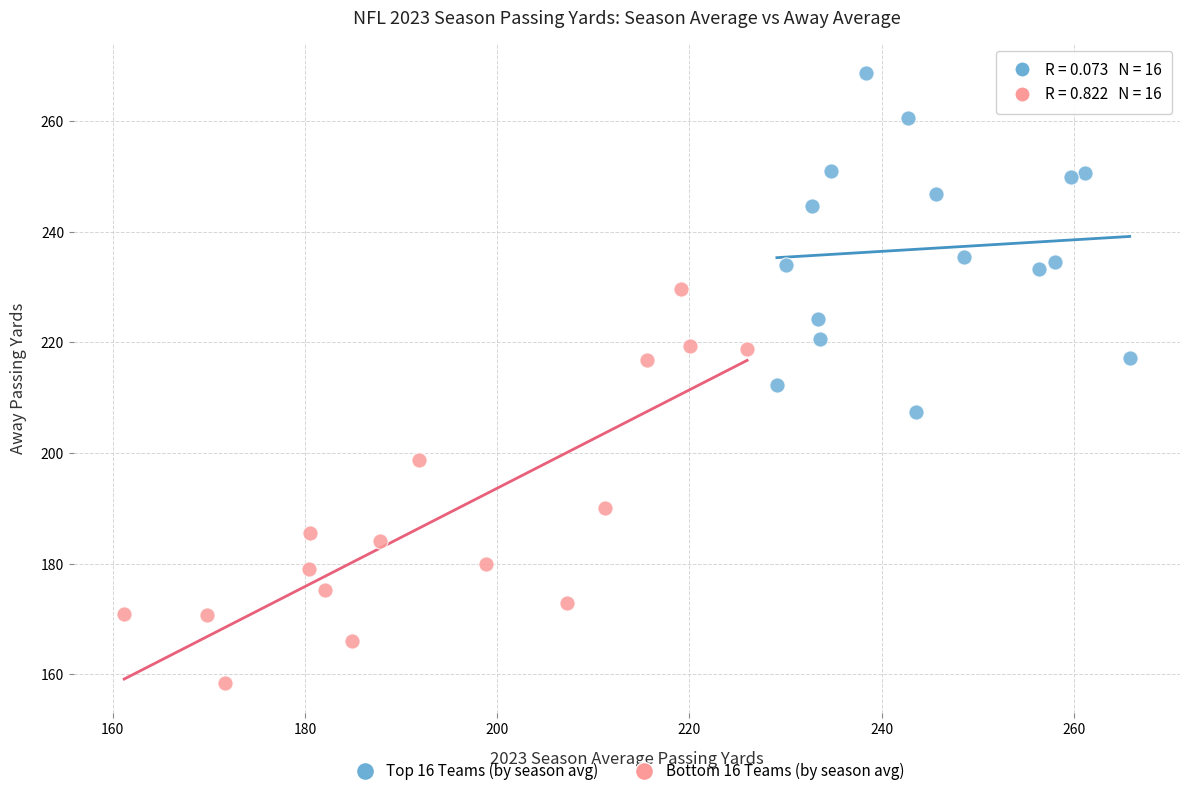

Which series contains the lowest Y value?

Bottom 16 Teams (by season avg)